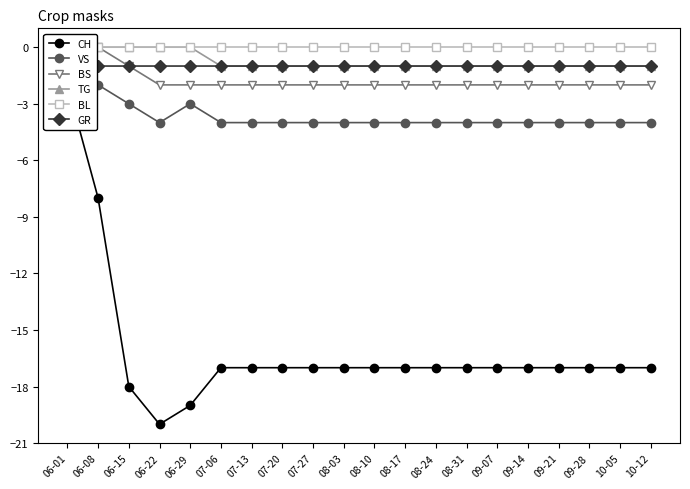

Does the chart display data point markers on the line(s)?

Yes